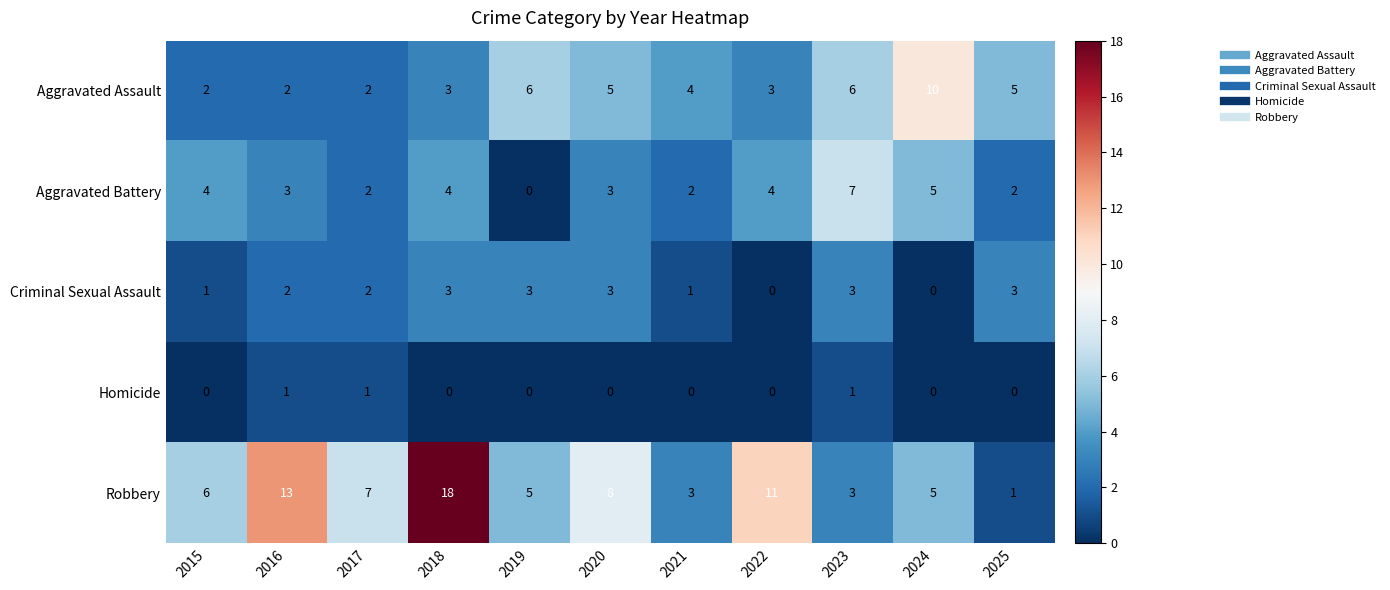

What is the spread (max minus min) of values at 2025?

5